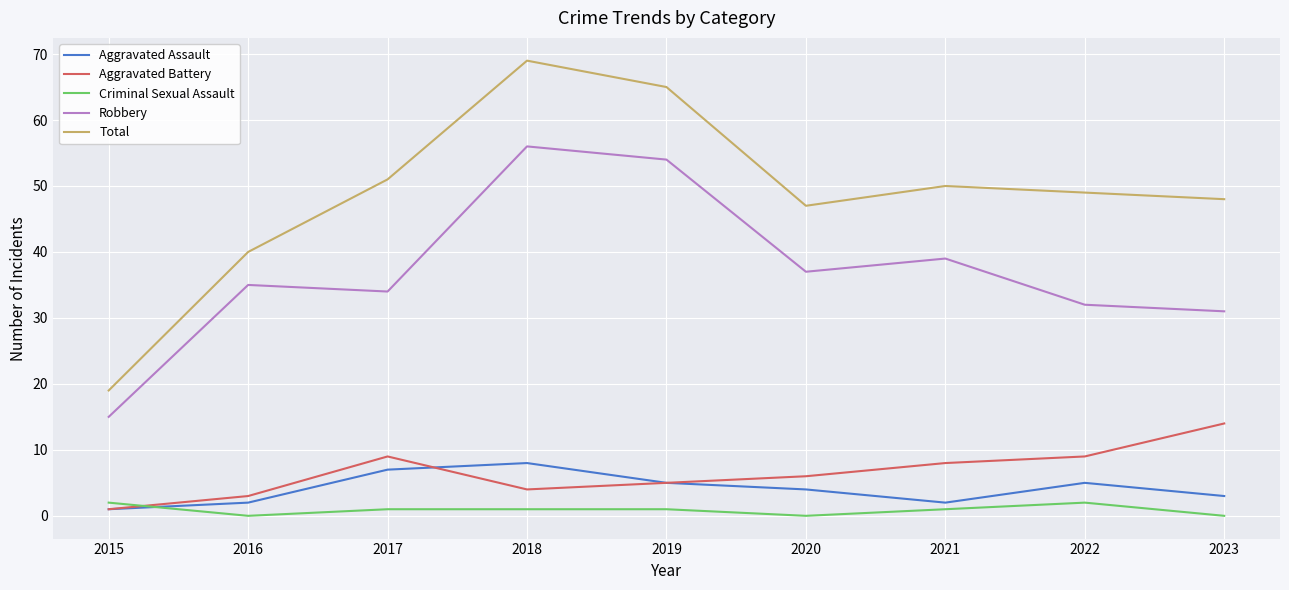

Where is the first local maximum for Total?

2018